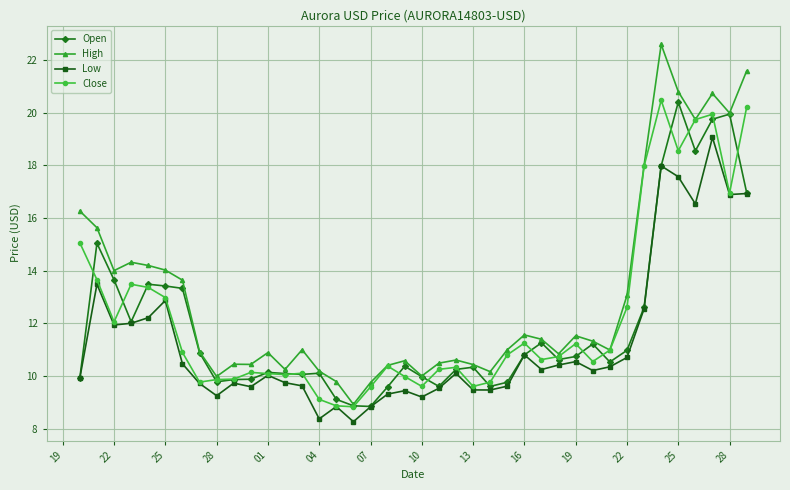

True or false: Low and High intersect in this chart.

False